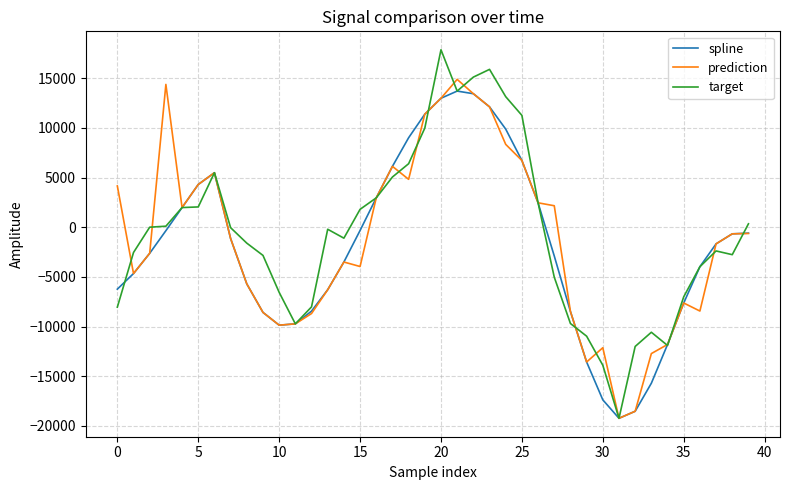

Which series has the largest range (max minus min)?

target